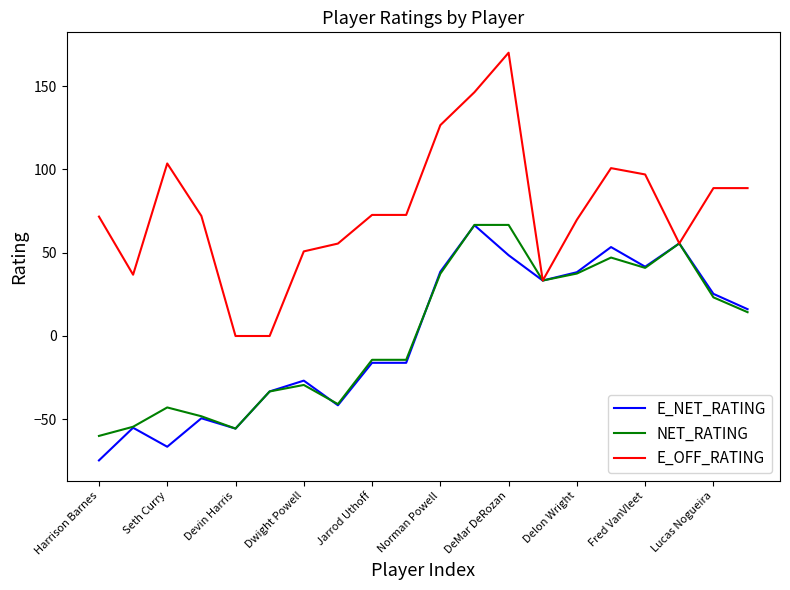

Which series has the largest total across all categories?

E_OFF_RATING